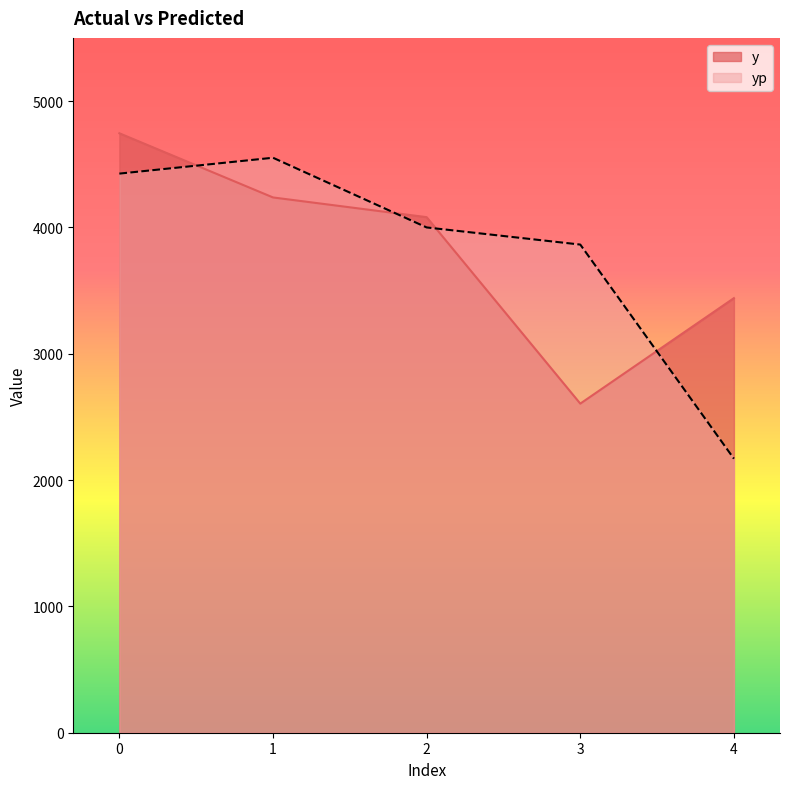

What is the sum of all yp values?

19009.8